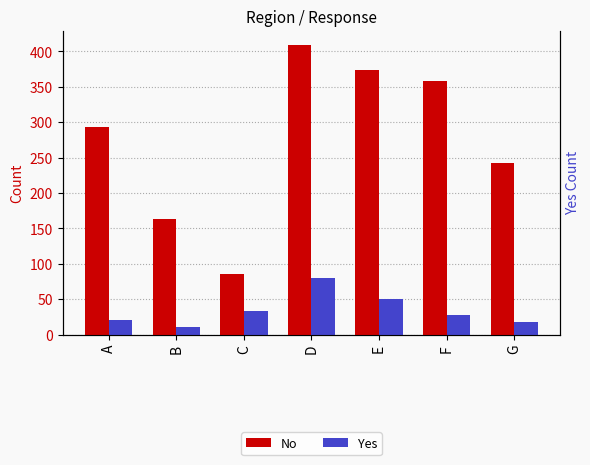

What is the value of the Yes bar at the 4th from the left?

80